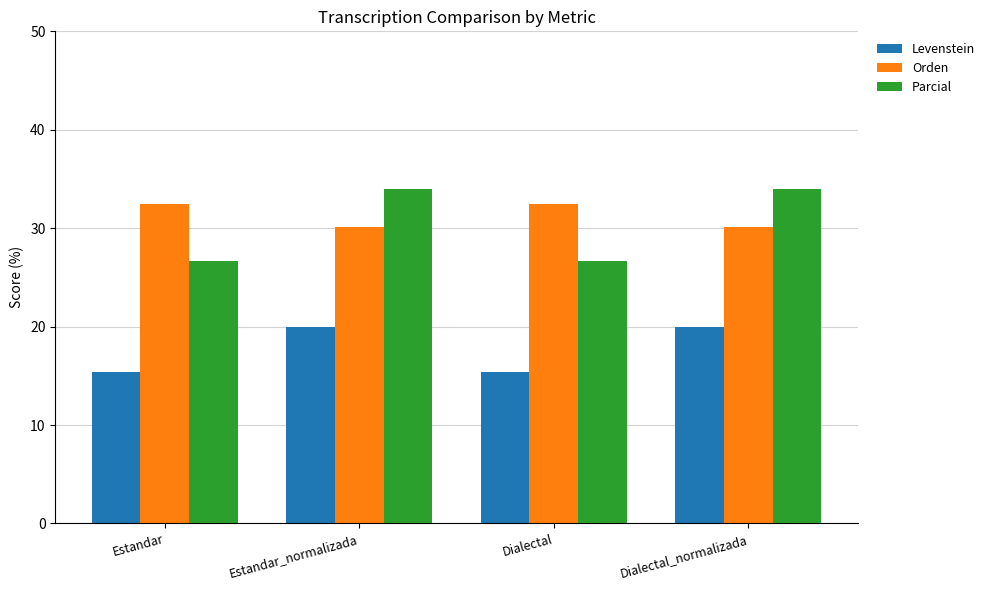

What is the greatest value displayed?

34.0